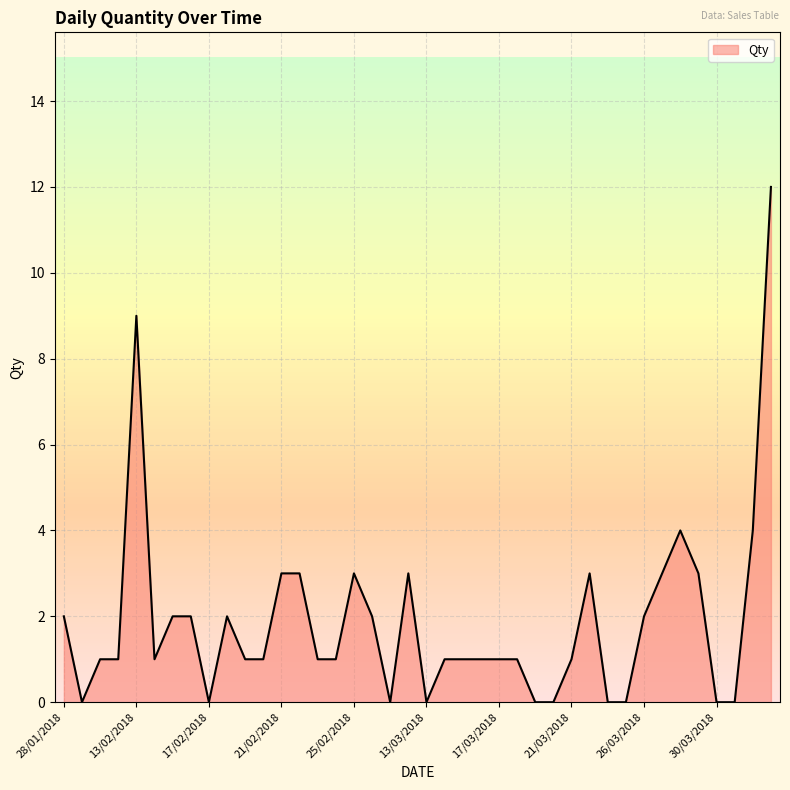

What is the maximum value shown in the chart?

12